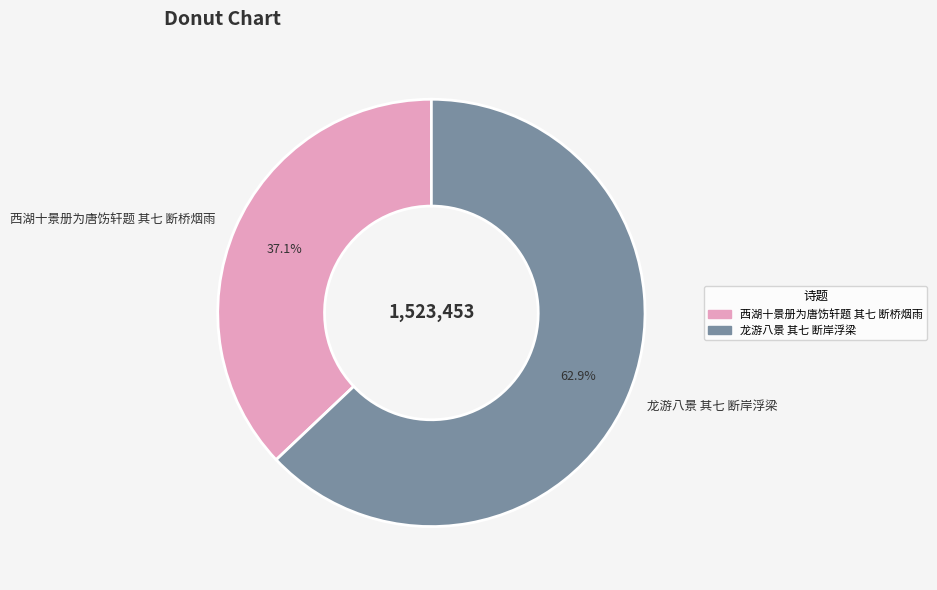

Does any single category account for the majority?

Yes